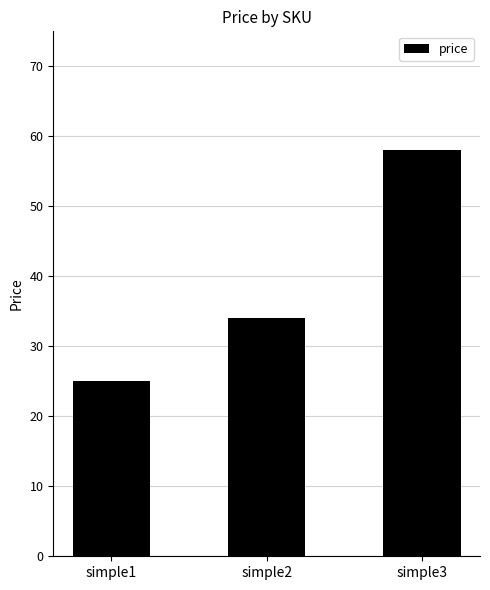

Reading left to right, list all the values displayed in this chart.

25	34	58